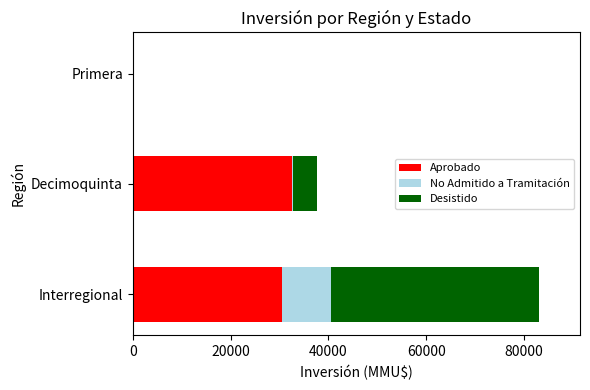

At which category is the sum across all series the highest?

Interregional